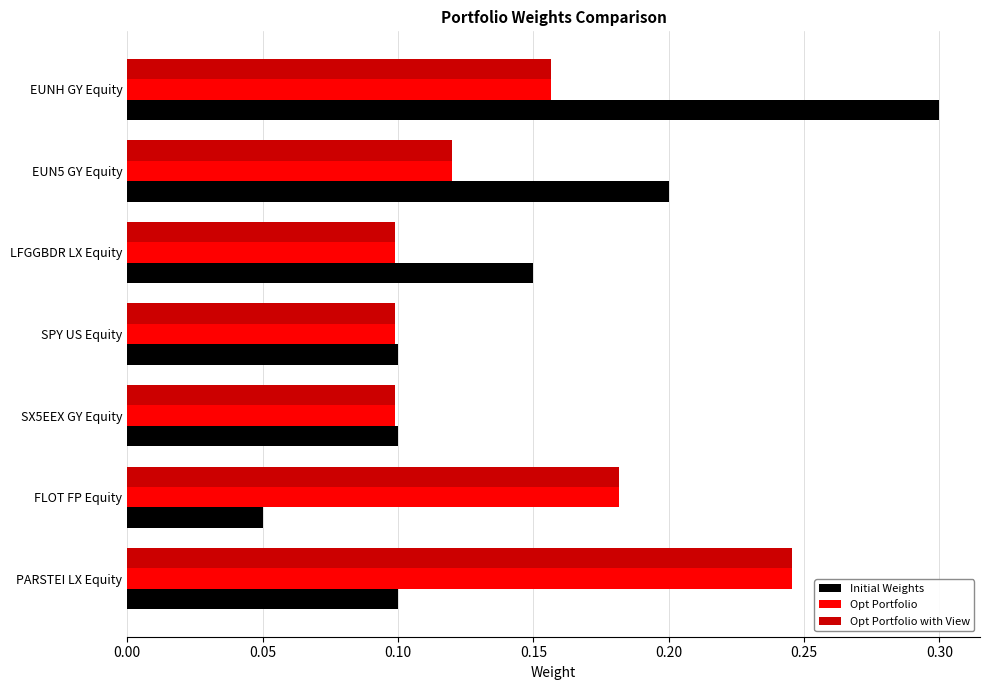

What is the sum of all Opt Portfolio values?

1.0